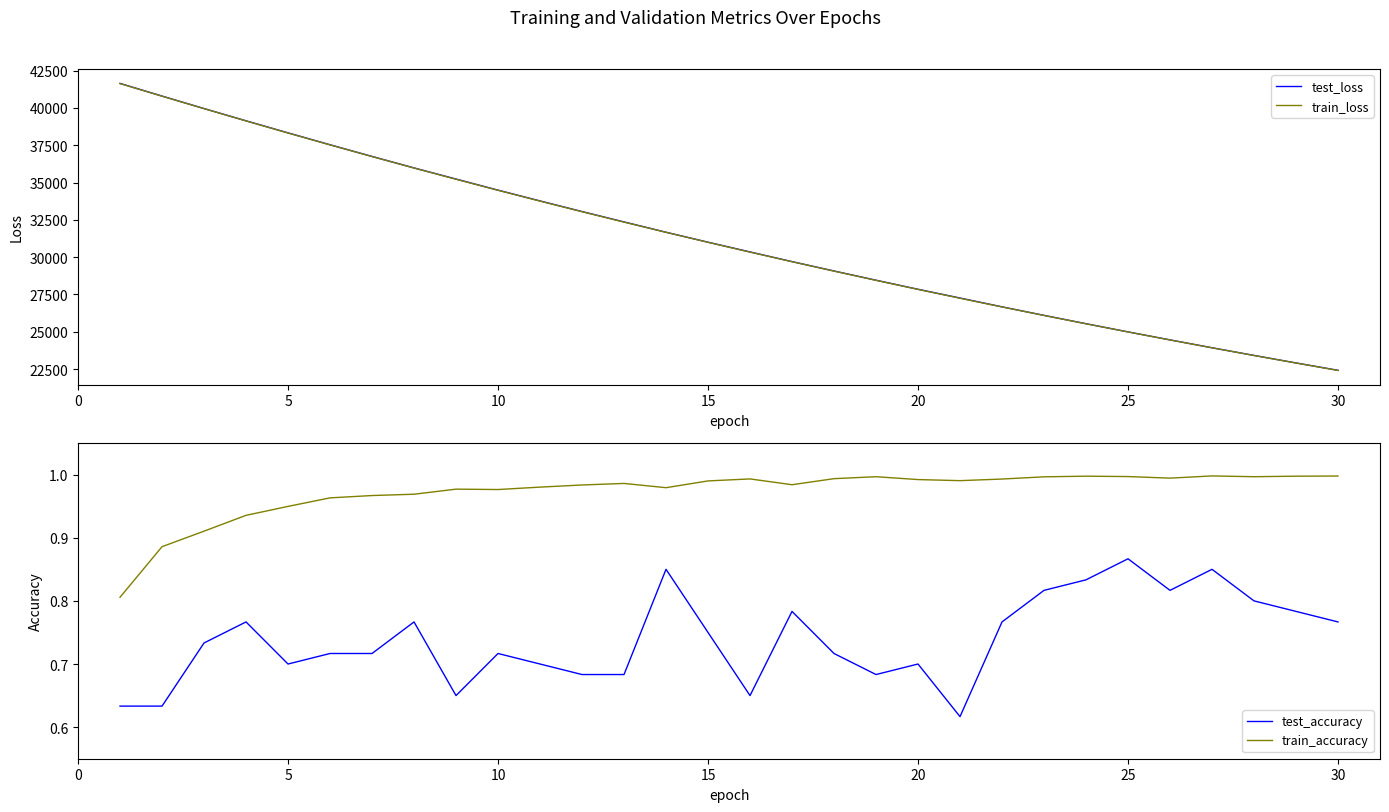

True or false: test_accuracy and train_accuracy cross at least once.

False